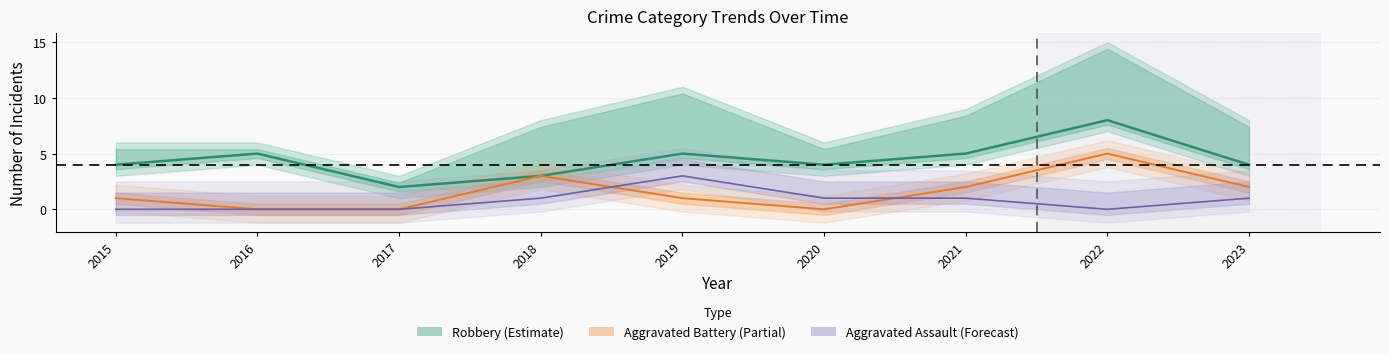

How many values in the Aggravated Assault series exceed 1?

1